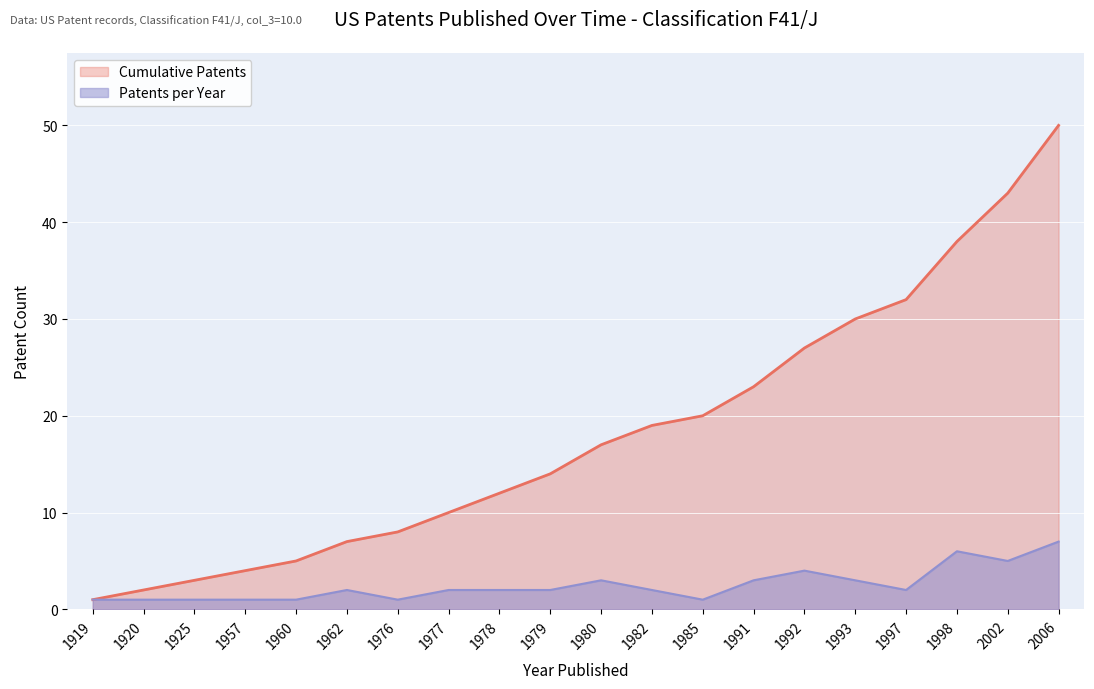

What is the minimum value for Patents per Decade (col_3=10)?

1